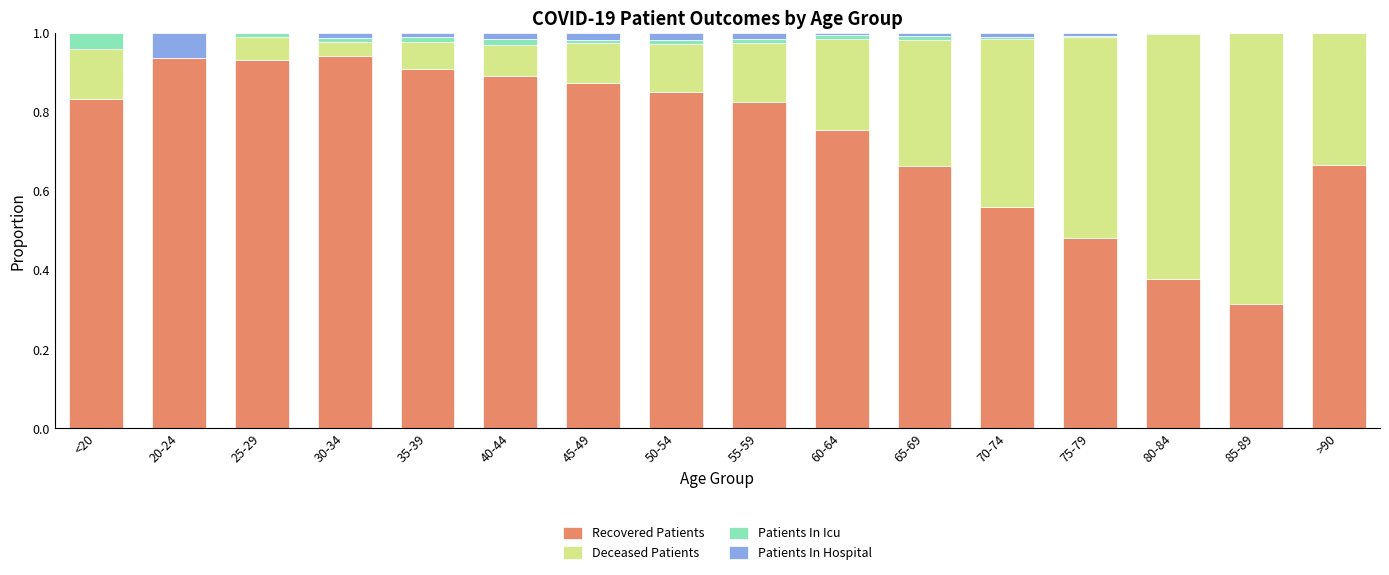

What is the sum of all Recovered Patients values?

11.8